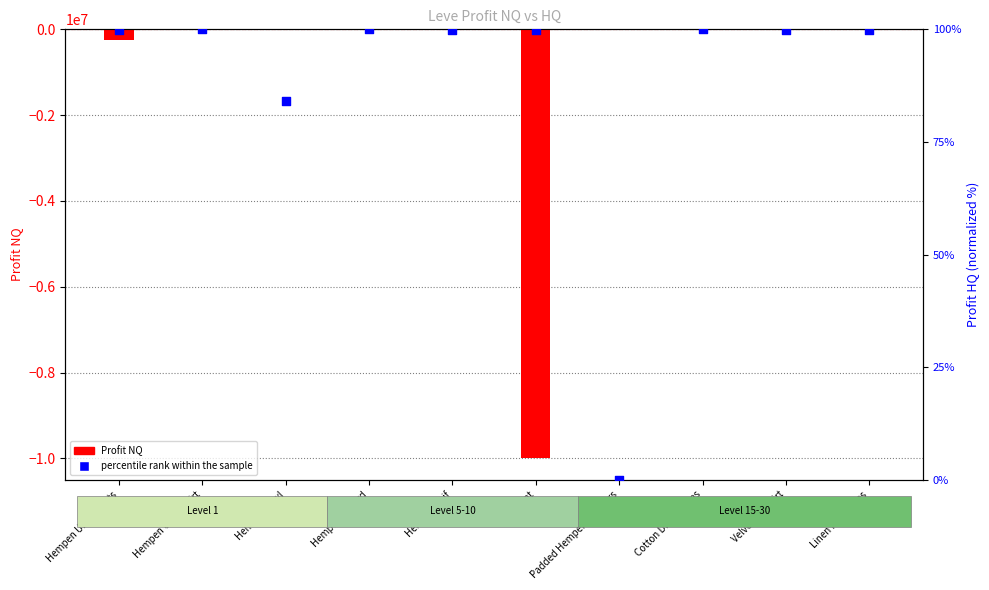

What are all the series names shown in the legend?

Profit NQ, percentile rank within the sample